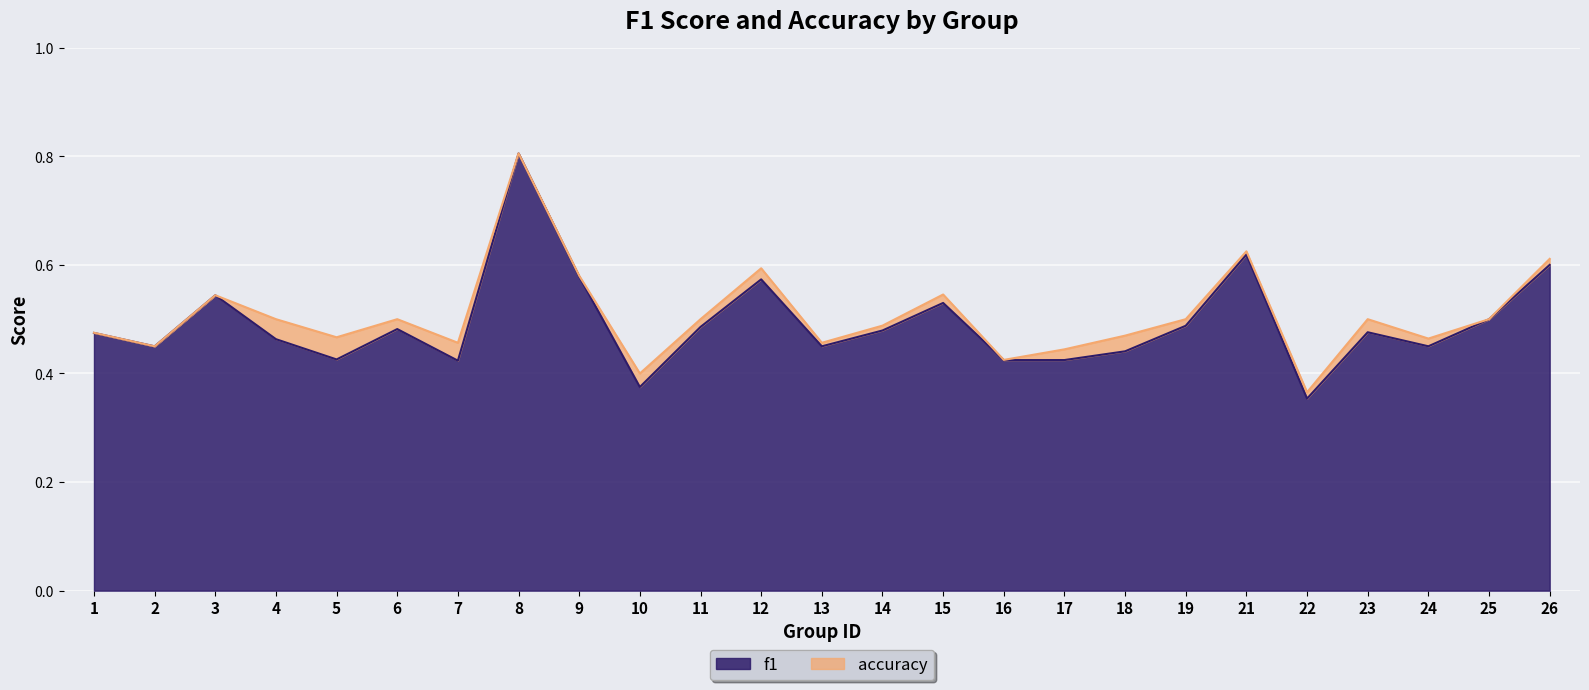

What is the value of the f1 point at the 4th from the left?

0.5